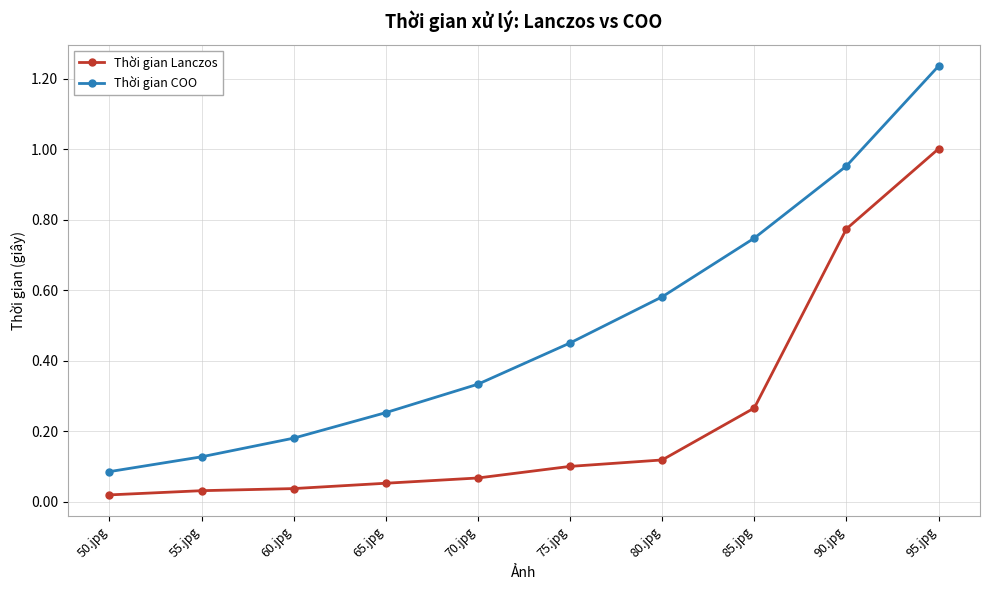

True or false: Thời gian Lanczos has more than 2 interior local peaks.

False